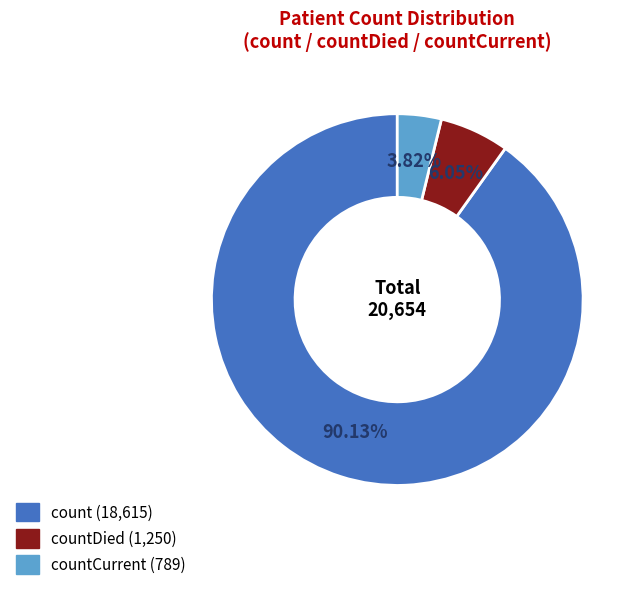

Is there any slice that represents more than half of the pie?

Yes